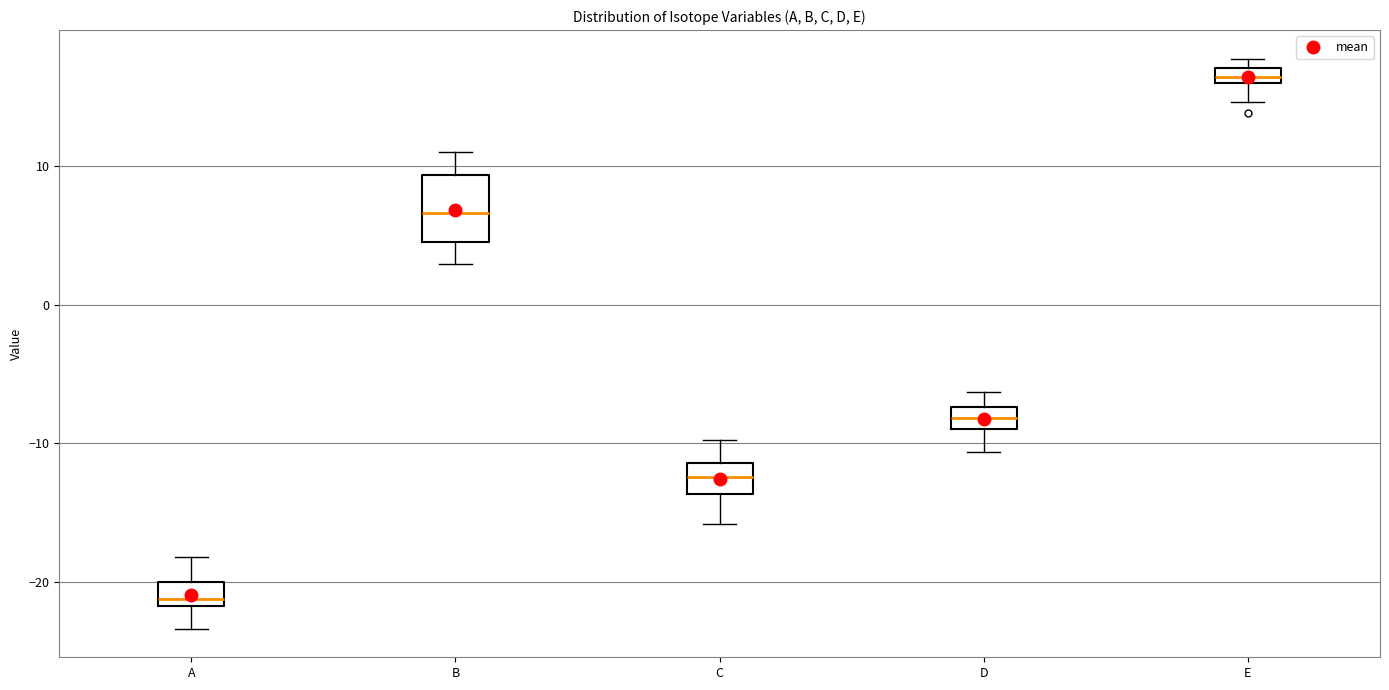

Where is the upper edge of the box for C on the y-axis? The values are not printed on the chart, so give them approximately, as read against the axis.

-11